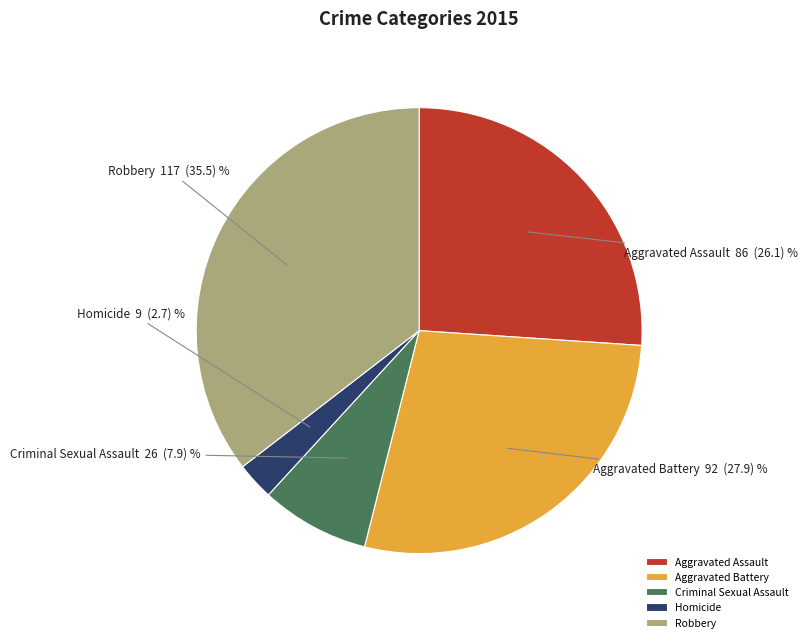

True or false: Aggravated Battery accounts for 28% of the total.

True